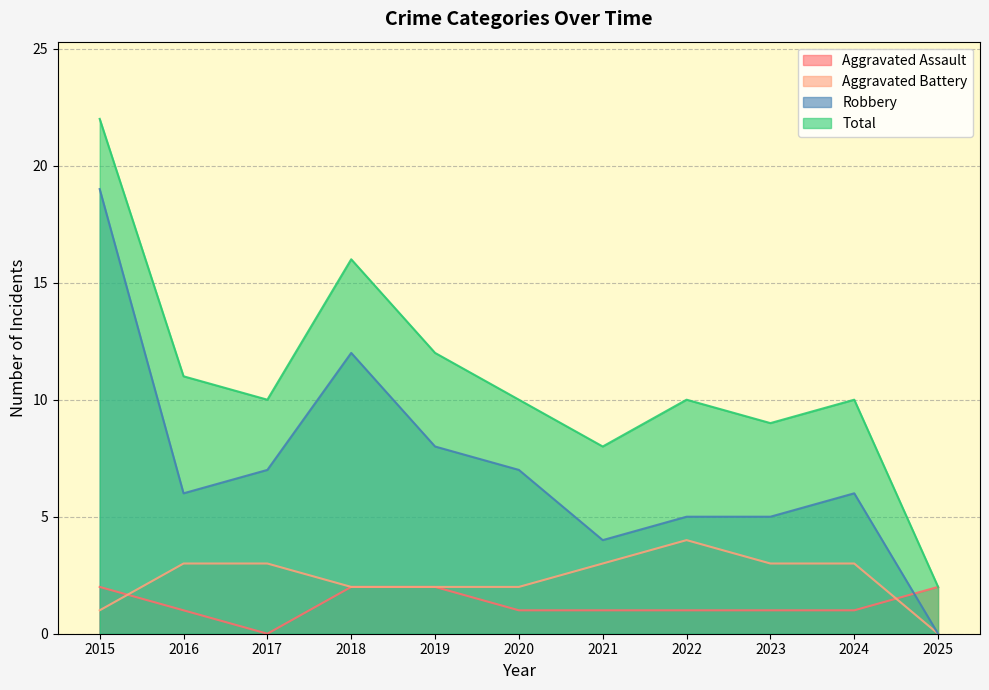

How many lines are shown in the chart?

4